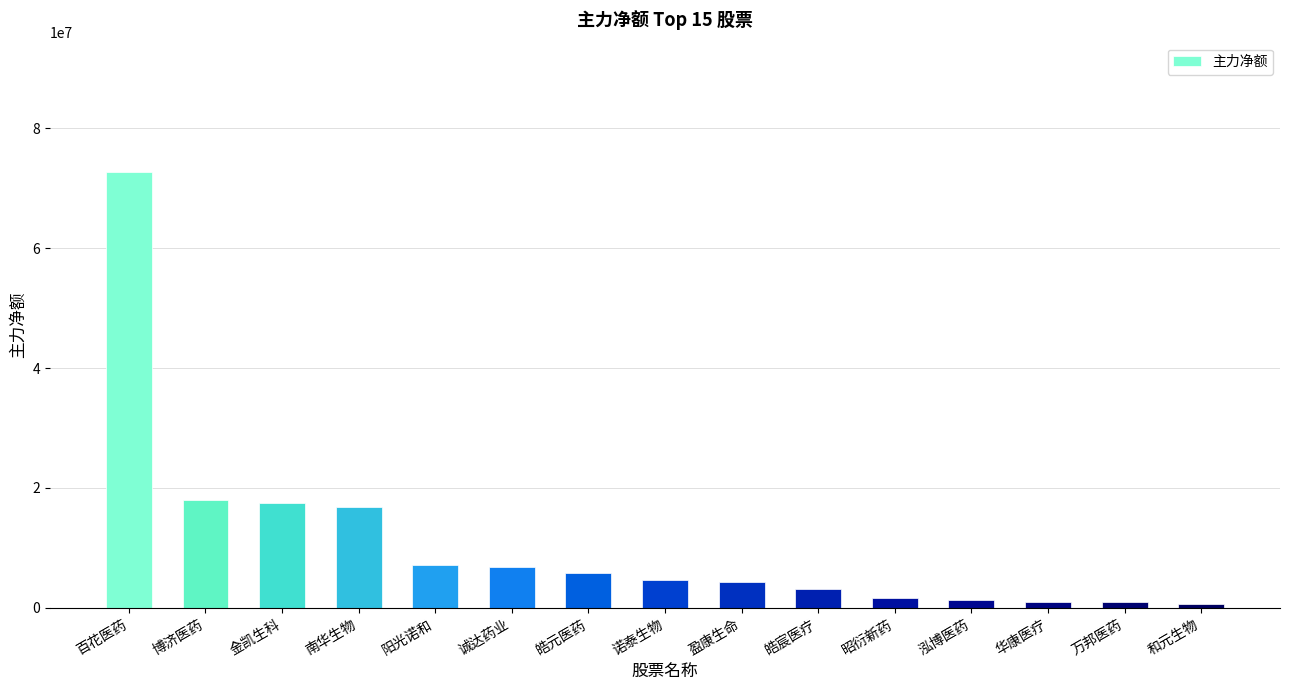

Which label corresponds to the largest value in the chart?

百花医药